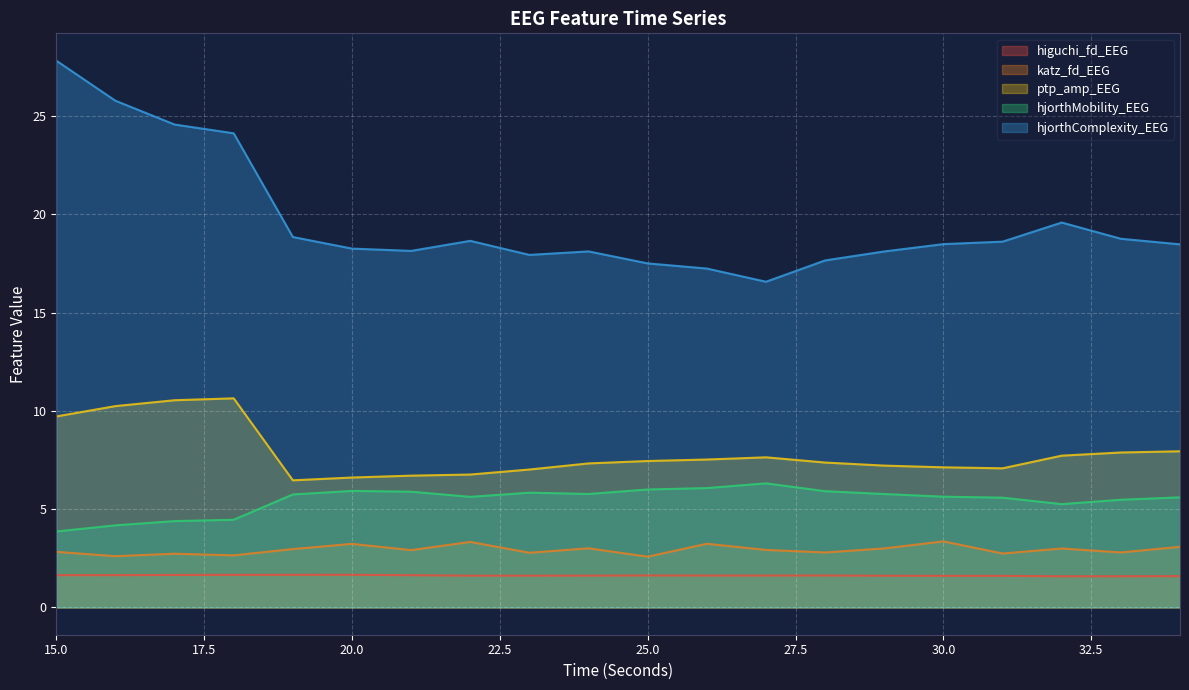

How many lines are shown in the chart?

5